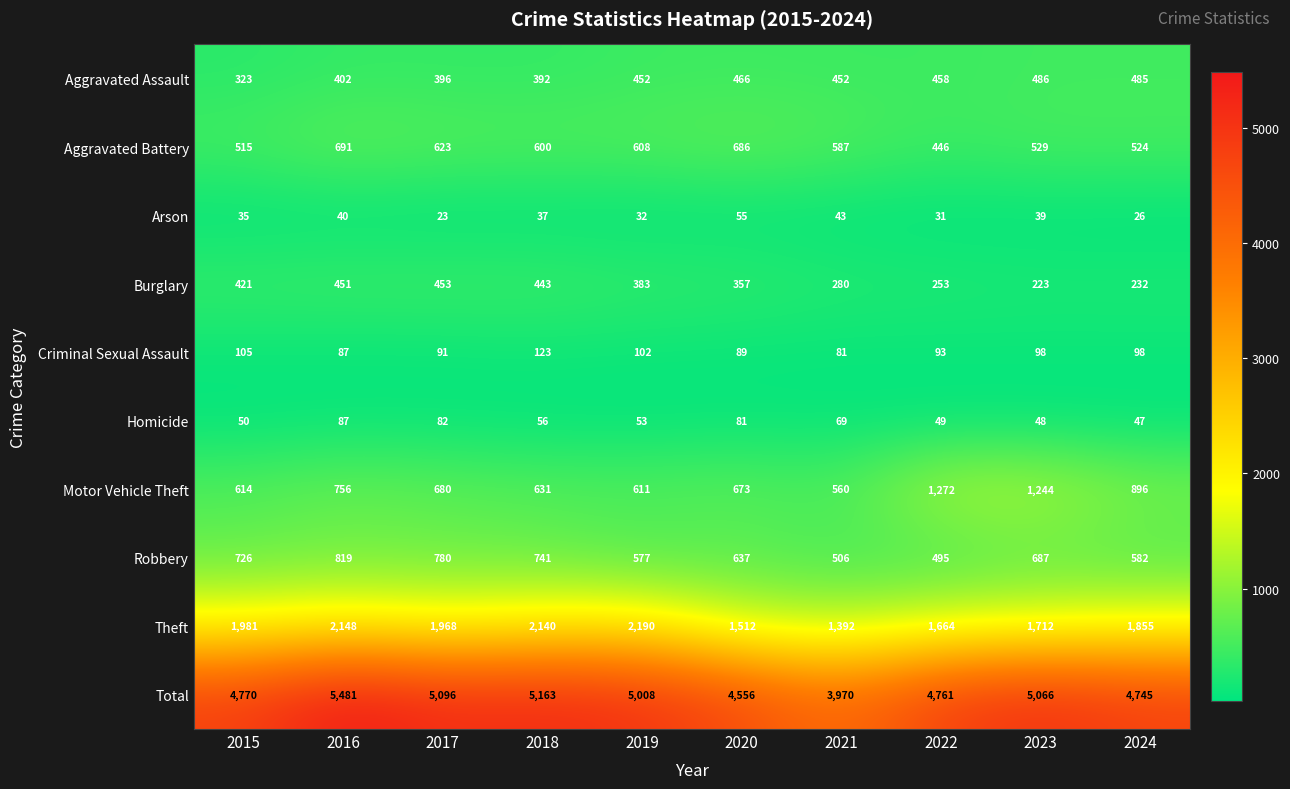

Rank the categories by Theft value from highest to lowest.

2019, 2016, 2018, 2015, 2017, 2024, 2023, 2022, 2020, 2021